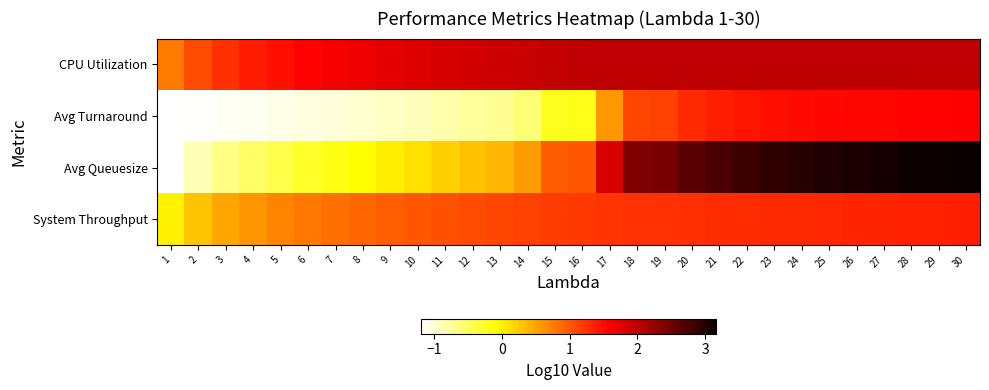

What is the total value across all series at 29?

8.0